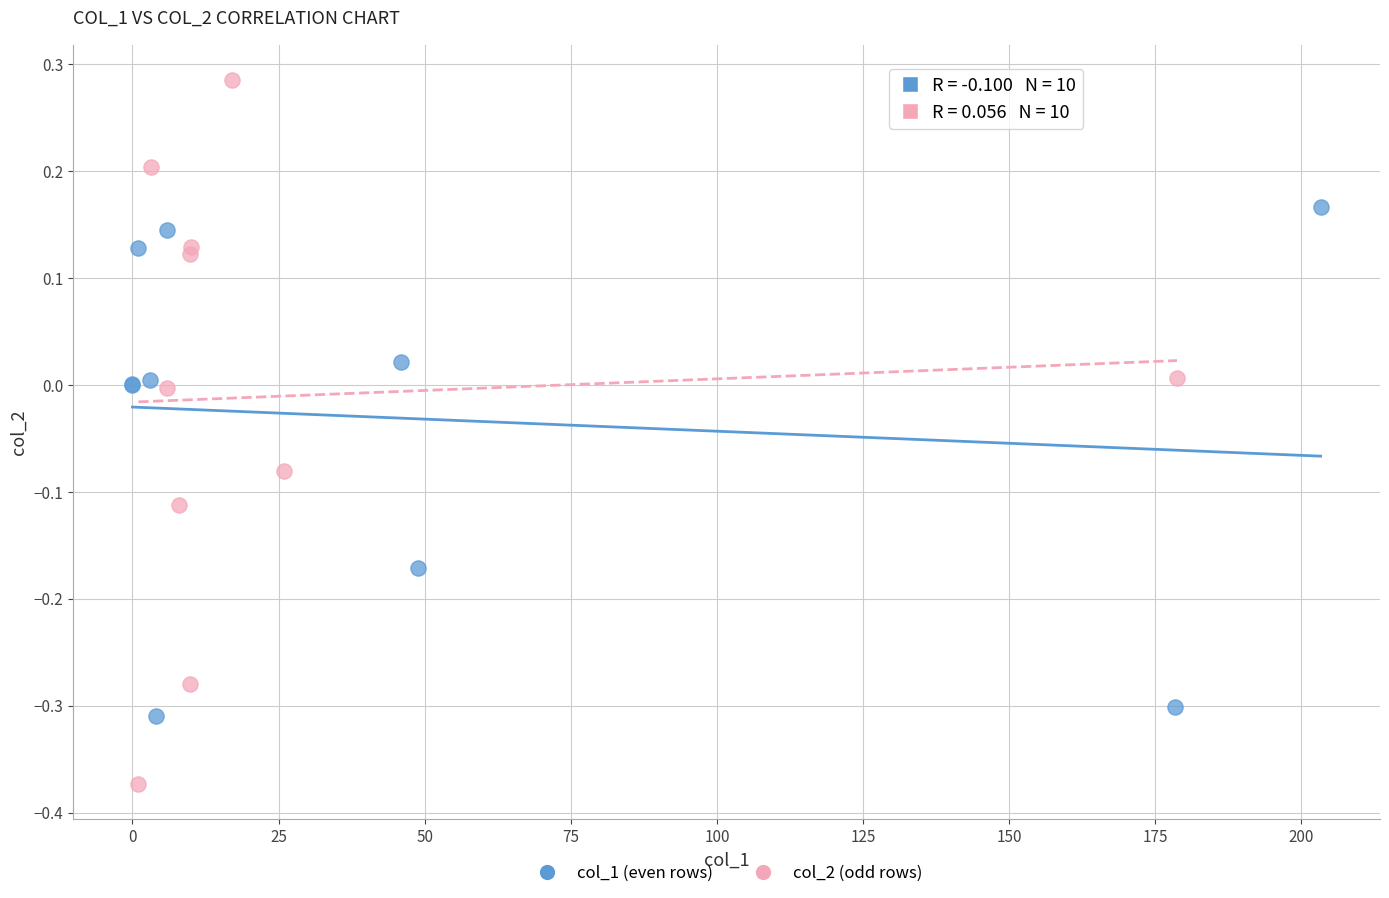

Which series contains the highest Y value?

col_2 (odd rows)